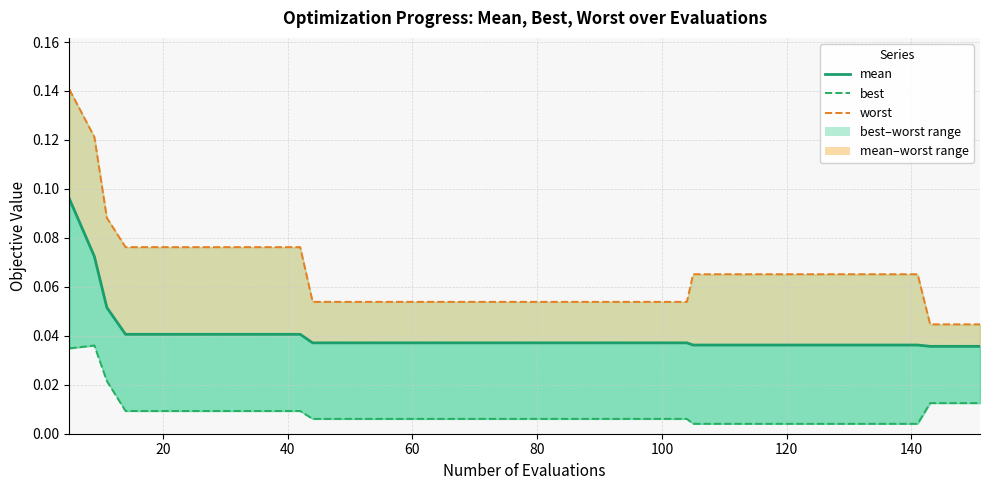

True or false: worst and best intersect in this chart.

False